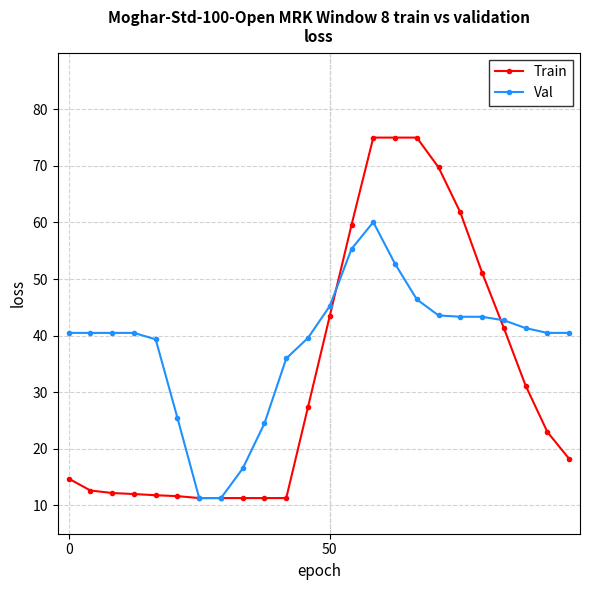

Which series has the widest spread of values?

Train